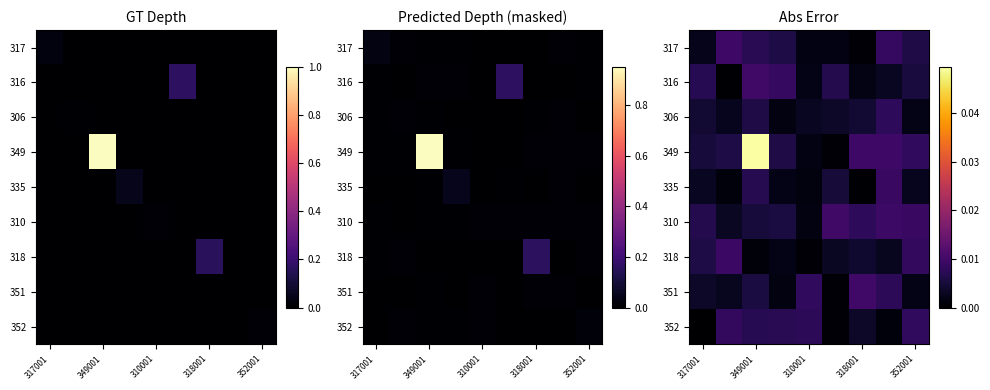

Which series has the largest range (max minus min)?

349